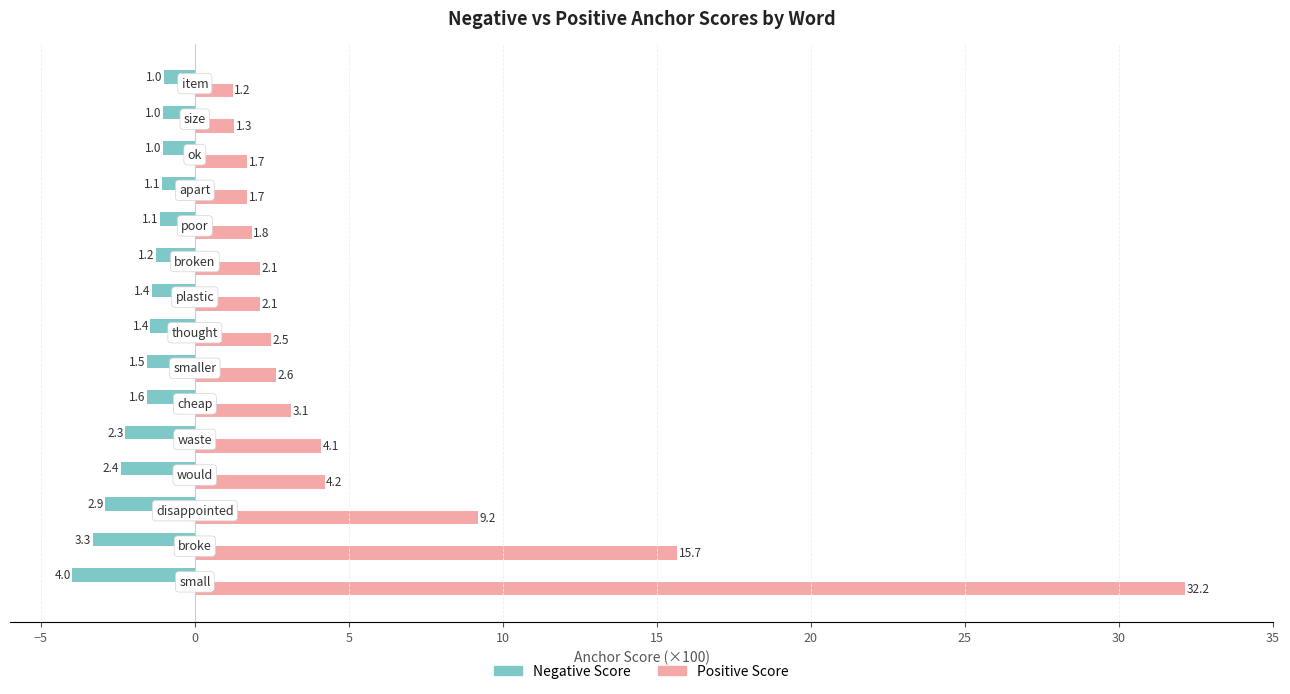

What is the difference between the maximum and minimum values in the Positive Score series?

30.9